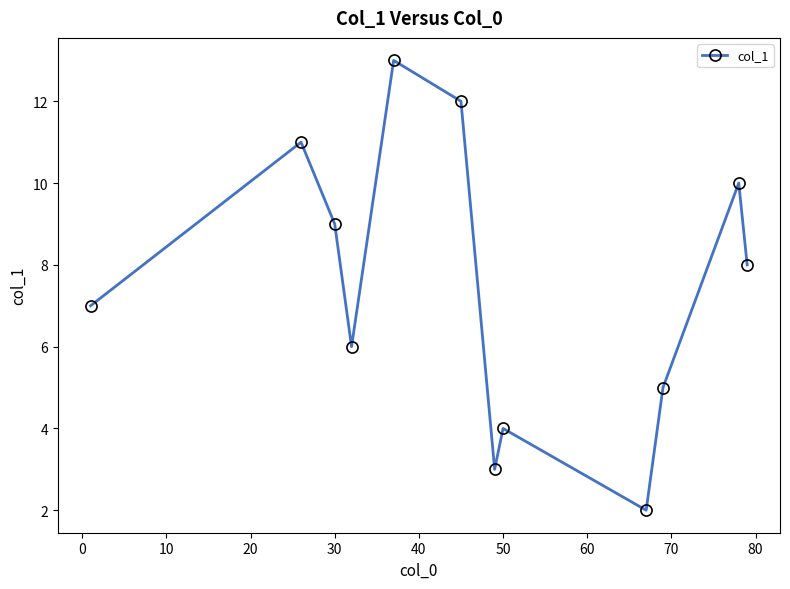

What is the average value?

7.5